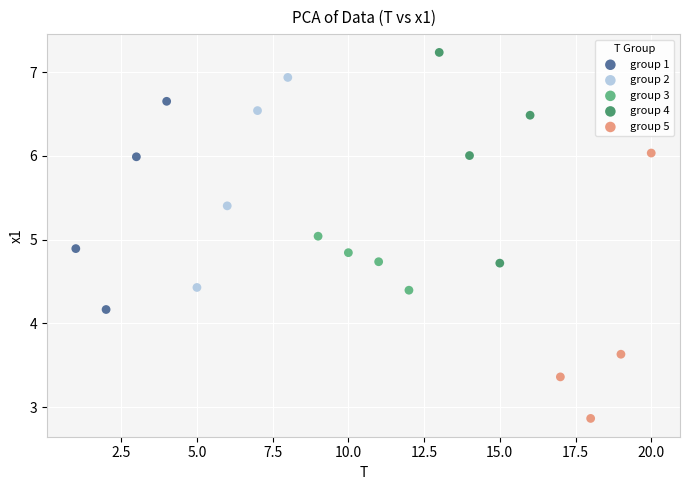

Which series has the widest spread of Y values?

group 5